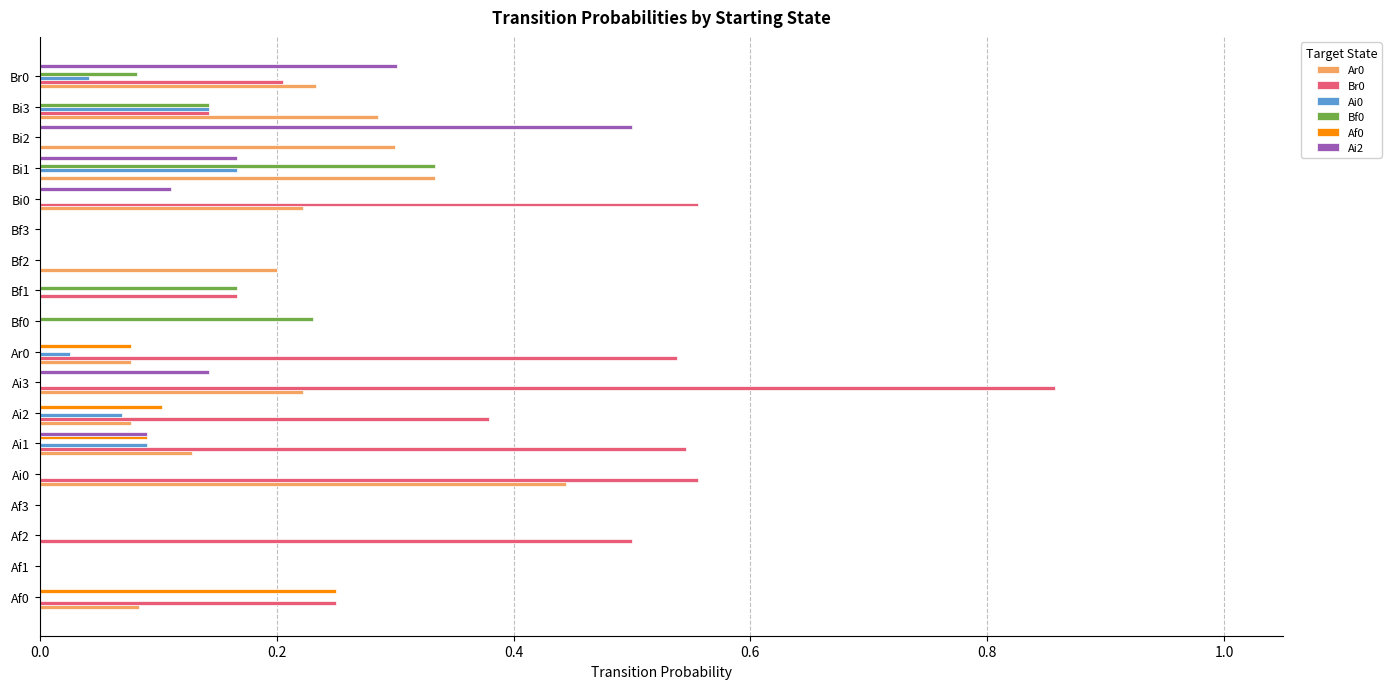

The Bf0 series shows 0.0 at Af3. True or false?

True